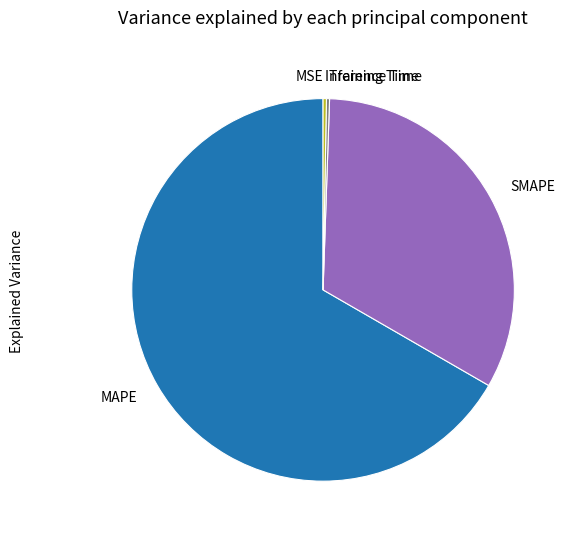

Is there any slice that represents more than half of the pie?

Yes